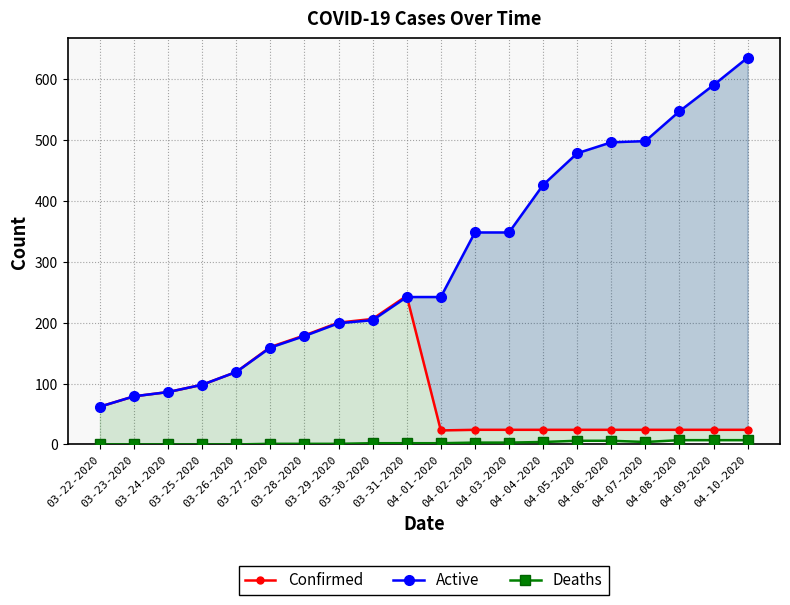

Reading left to right, list all the values displayed in this chart.

Confirmed: 03-22-2020=62	03-23-2020=79	03-24-2020=86	03-25-2020=98	03-26-2020=119	03-27-2020=160	03-28-2020=179	03-29-2020=200	03-30-2020=206	03-31-2020=244	04-01-2020=23	04-02-2020=24	04-03-2020=24	04-04-2020=24	04-05-2020=24	04-06-2020=24	04-07-2020=24	04-08-2020=24	04-09-2020=24	04-10-2020=24
Active: 03-22-2020=62	03-23-2020=79	03-24-2020=86	03-25-2020=98	03-26-2020=119	03-27-2020=159	03-28-2020=178	03-29-2020=199	03-30-2020=204	03-31-2020=242	04-01-2020=242	04-02-2020=348	04-03-2020=348	04-04-2020=426	04-05-2020=478	04-06-2020=496	04-07-2020=498	04-08-2020=547	04-09-2020=590	04-10-2020=635
Deaths: 03-22-2020=0	03-23-2020=0	03-24-2020=0	03-25-2020=0	03-26-2020=0	03-27-2020=1	03-28-2020=1	03-29-2020=1	03-30-2020=2	03-31-2020=2	04-01-2020=2	04-02-2020=3	04-03-2020=3	04-04-2020=4	04-05-2020=6	04-06-2020=6	04-07-2020=4	04-08-2020=7	04-09-2020=7	04-10-2020=7